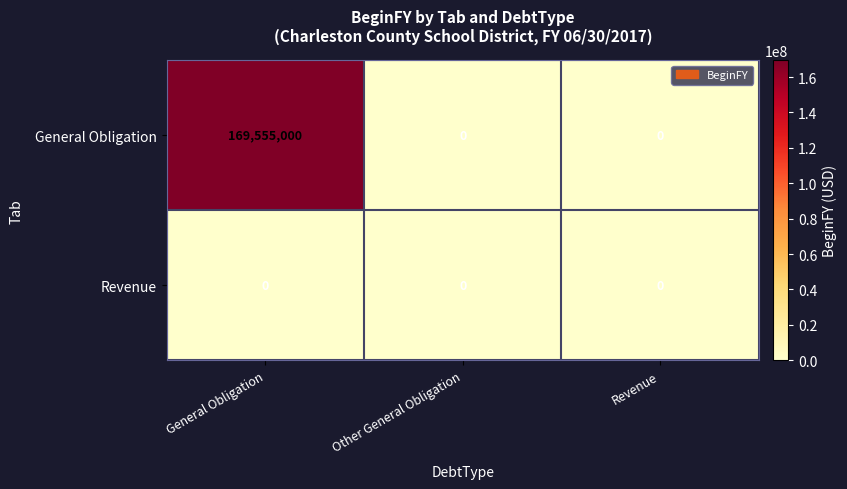

Which series has the widest spread of values?

General Obligation